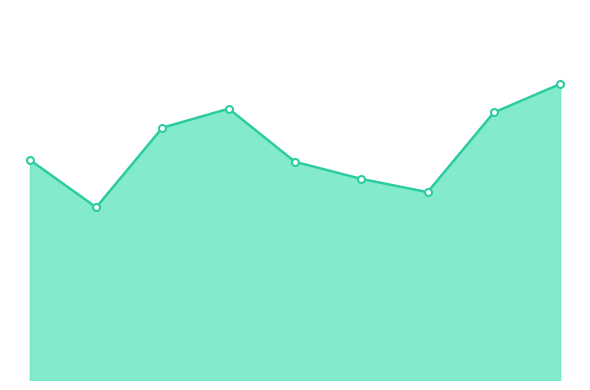

What is the maximum value shown in the chart?

156